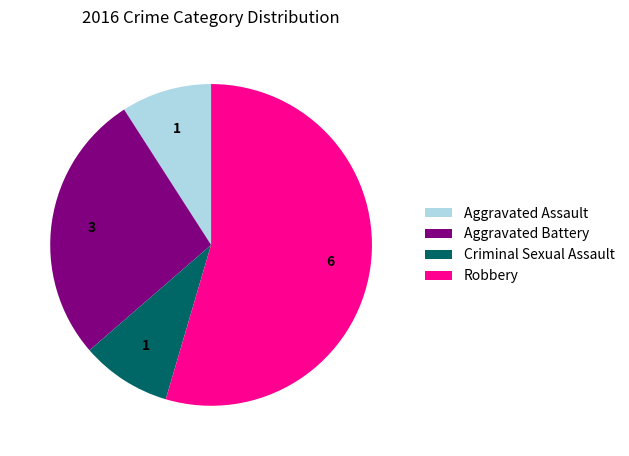

Which has a higher value, Robbery or Aggravated Battery?

Robbery